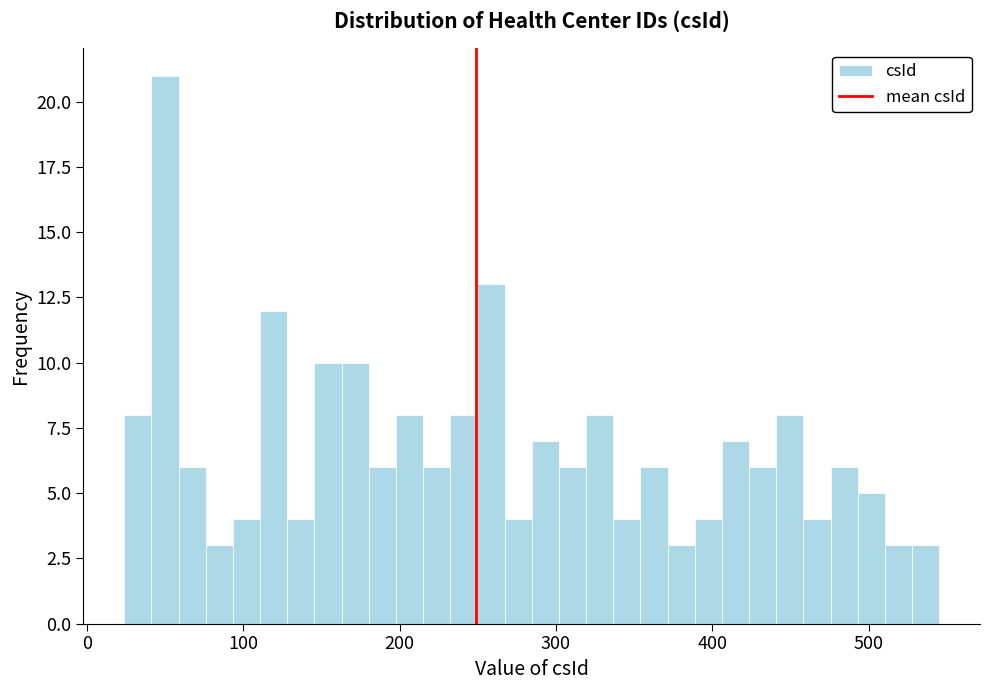

Read against the x-axis, roughly where is the centre of the tallest bar?

50